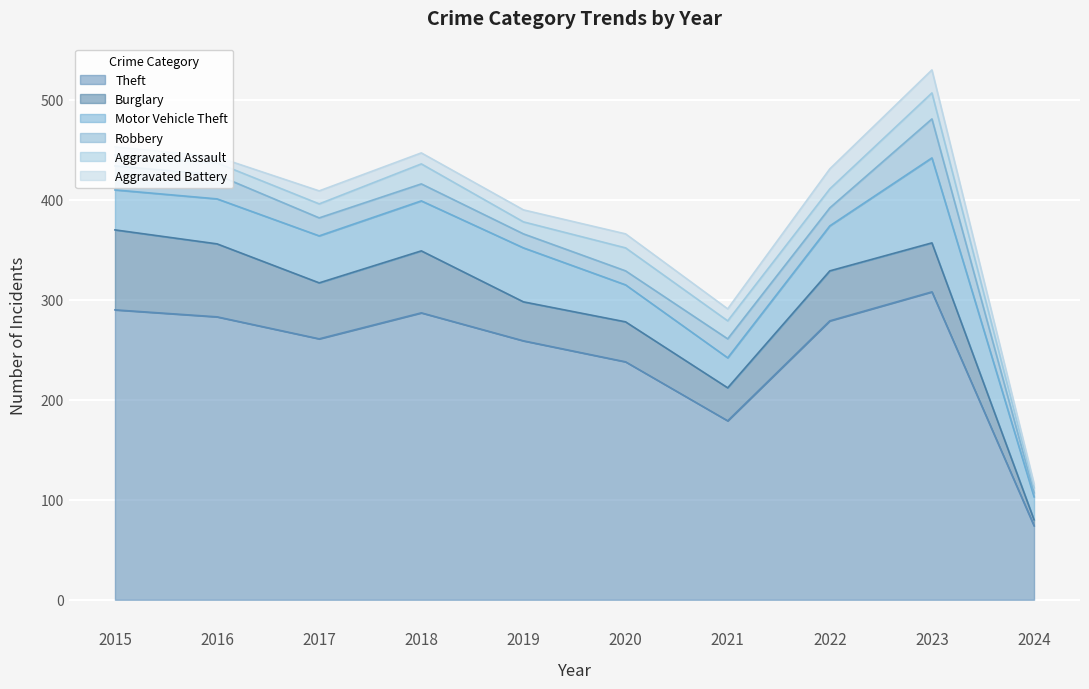

What is the difference between the Burglary values at 2024 and 2017?

50